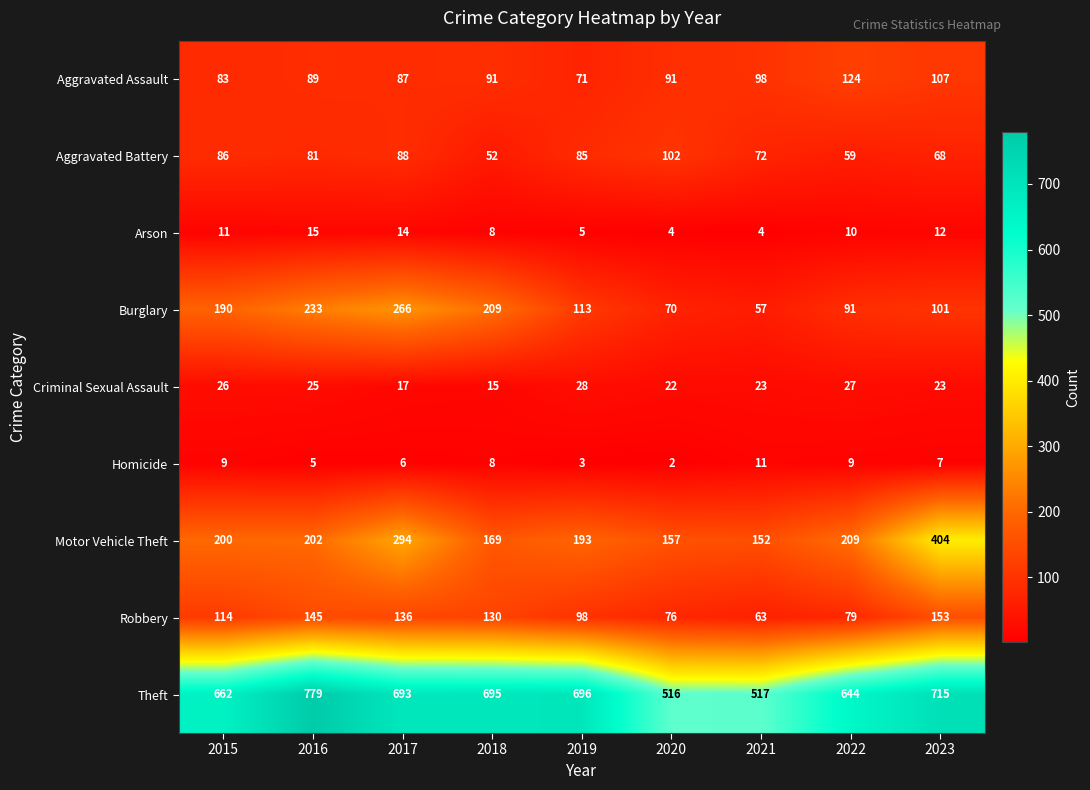

Which series has the largest total across all categories?

Theft